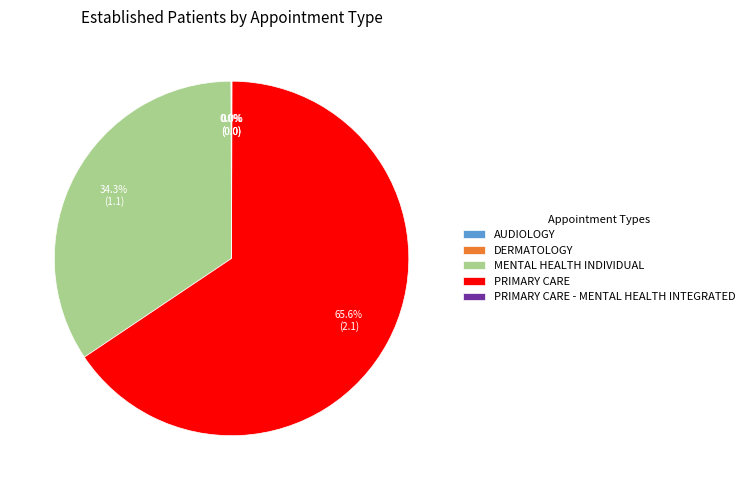

How much of the chart is everything except PRIMARY CARE?

34.4%